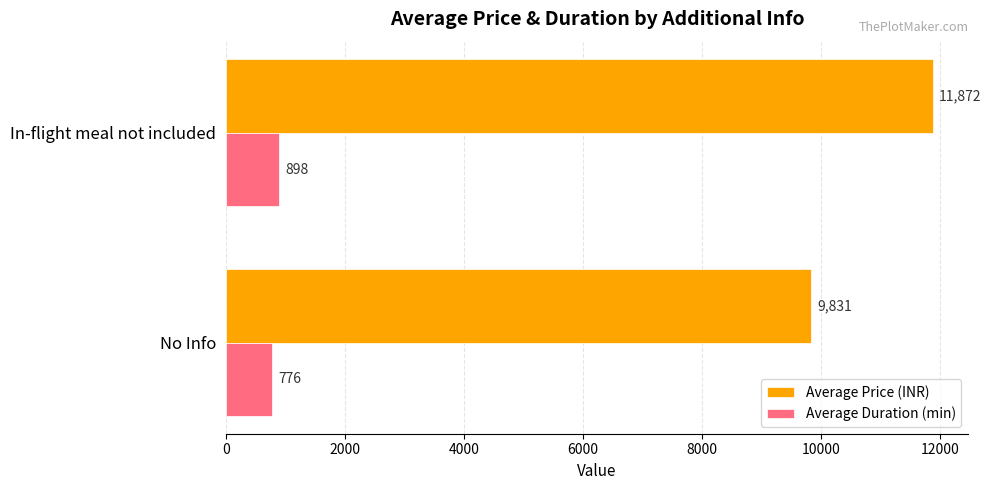

What is the minimum value for Average Price (INR)?

9831